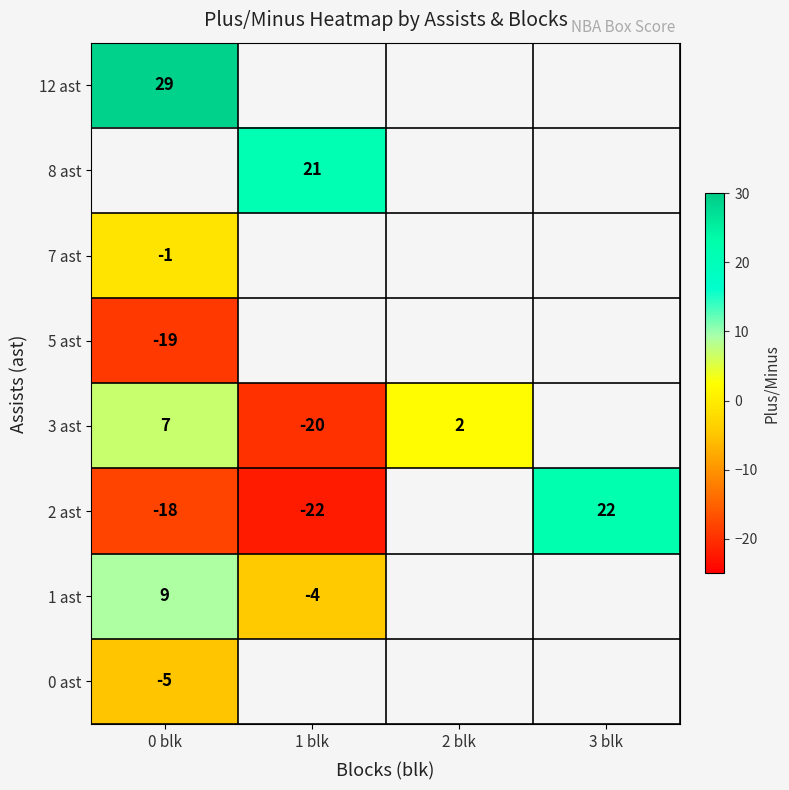

At how many categories does at least one series exceed 9?

3